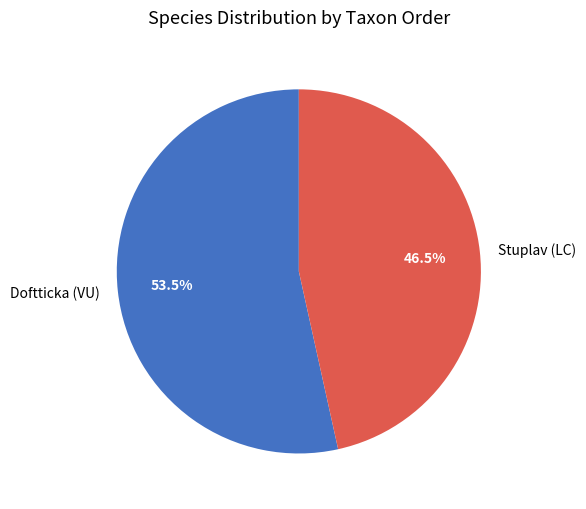

What is the ratio of the value at Stuplav (LC) to the value at Doftticka (VU)?

0.9